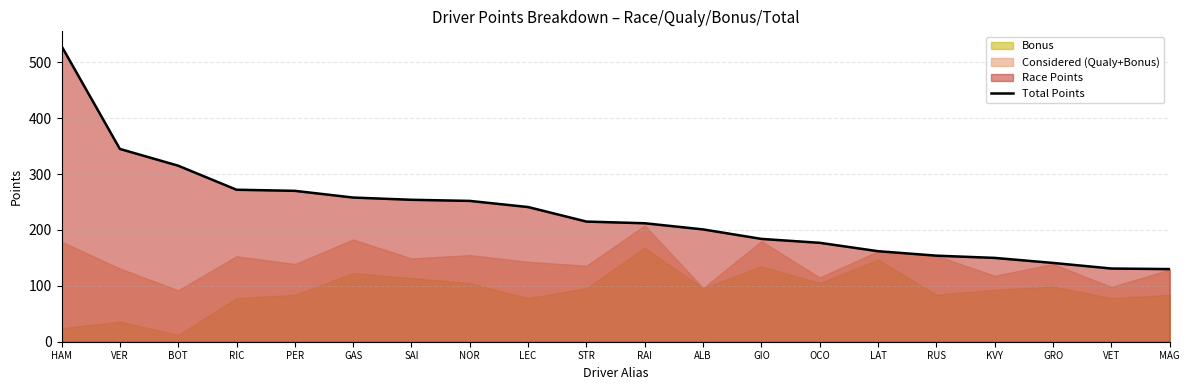

Rank the categories by value from highest to lowest.

HAM, VER, BOT, RIC, PER, GAS, SAI, NOR, LEC, STR, RAI, ALB, GIO, OCO, LAT, RUS, KVY, GRO, VET, MAG